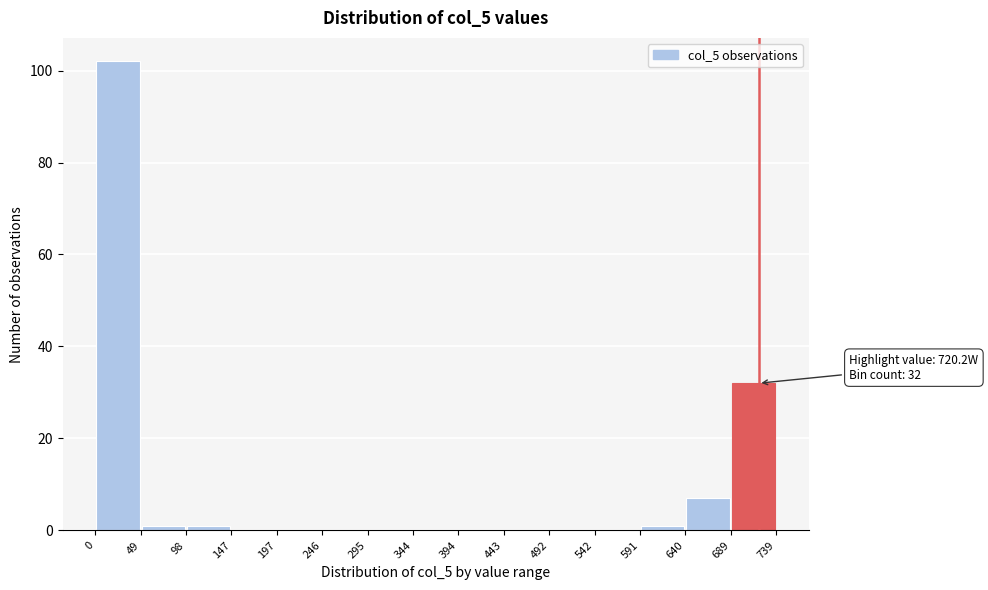

Over which range of the x-axis is the bar tallest?

0 to 49